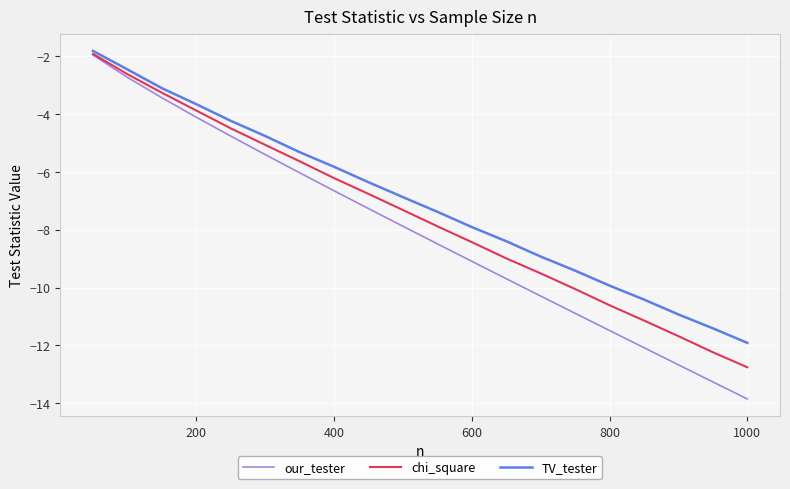

What is the average value of the our_tester series?

-8.1